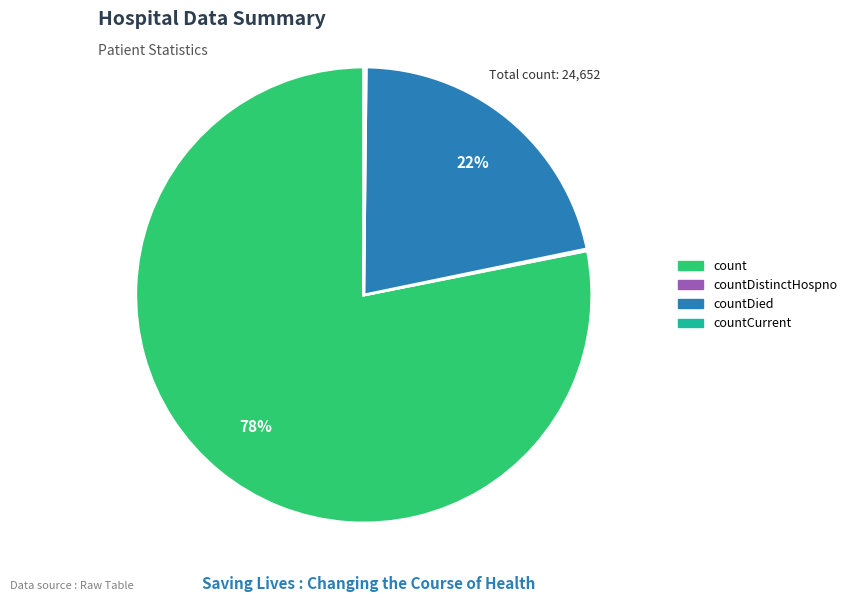

Is there any slice that represents more than half of the pie?

Yes